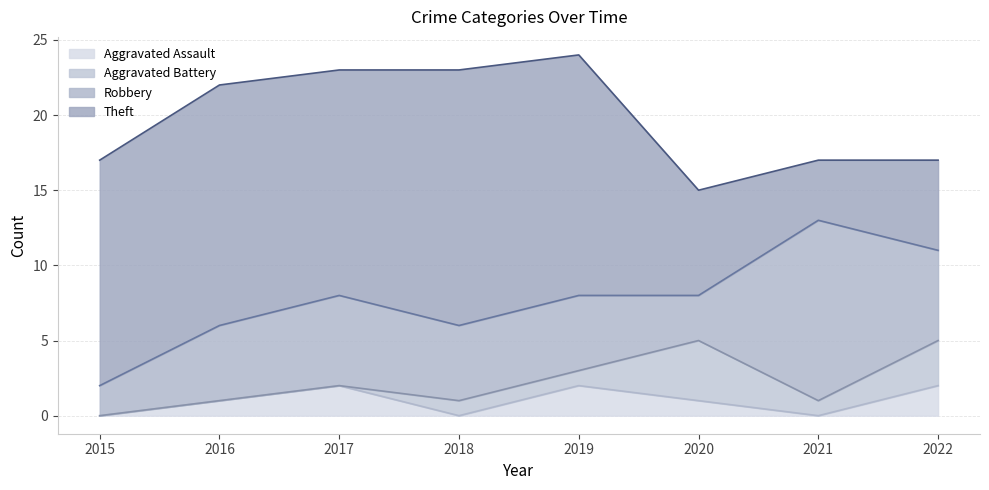

How many data points in Aggravated Assault are above 1?

3